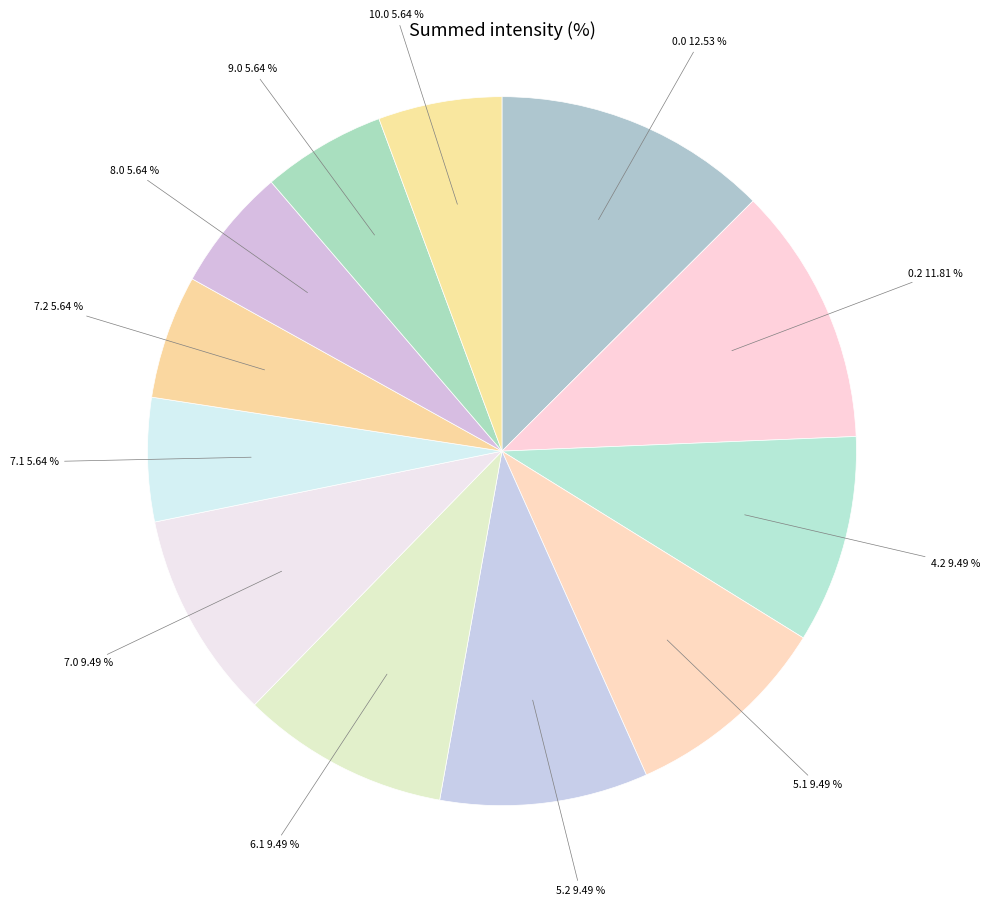

How many slices are in this pie chart?

12